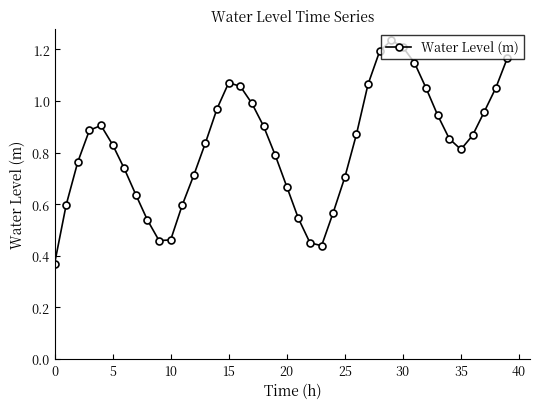

How many points are lower than both their immediate neighbors (excluding endpoints)?

3